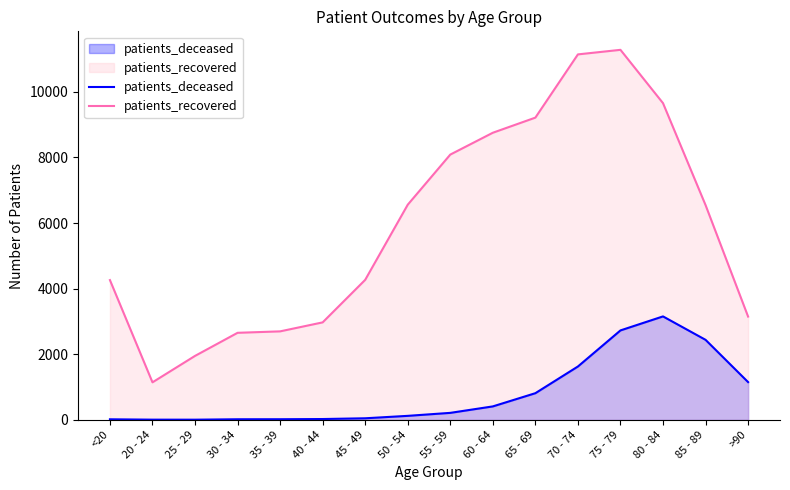

What position from the right is 85 - 89?

2